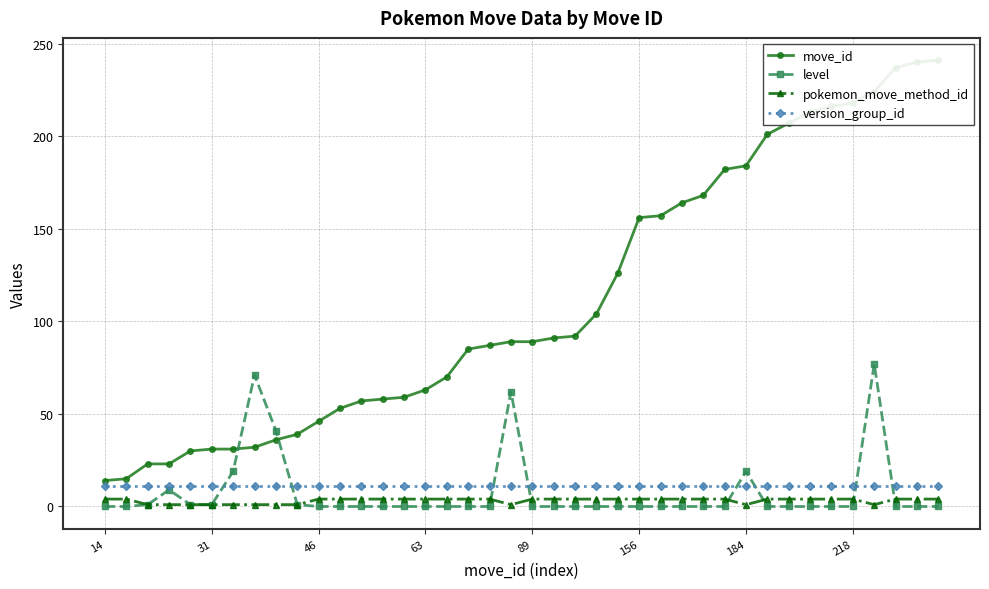

The level series shows -24 at 14. True or false?

False